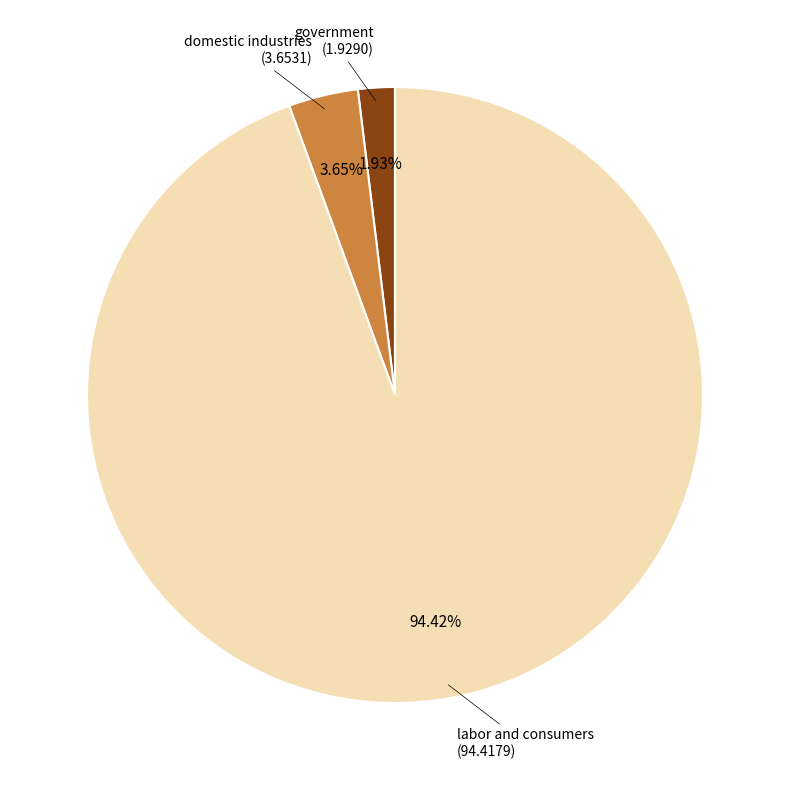

Is there a majority slice in this chart?

Yes